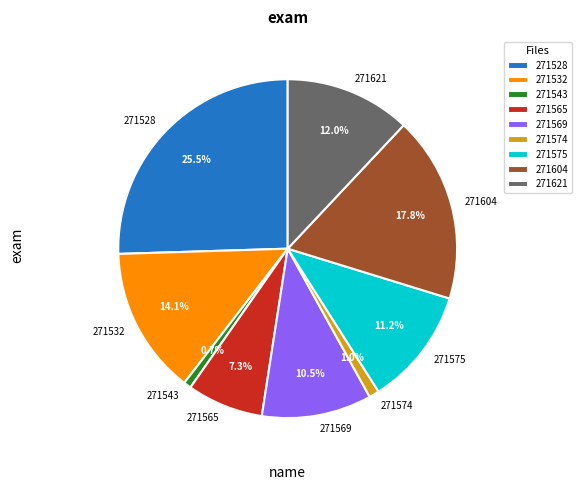

To the nearest percent, what is the average slice percentage?

11%